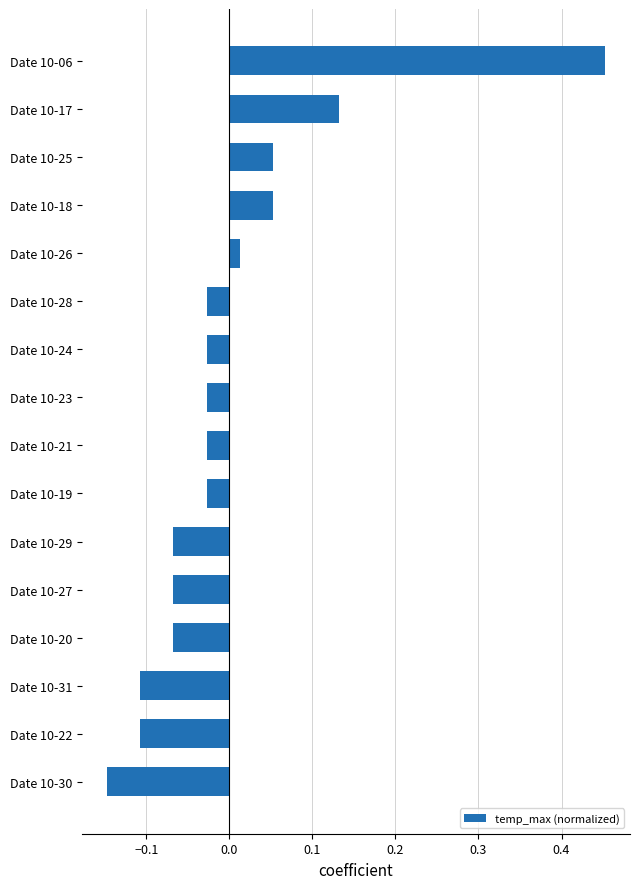

Which has a higher value, Date 10-27 or Date 10-21?

Date 10-21